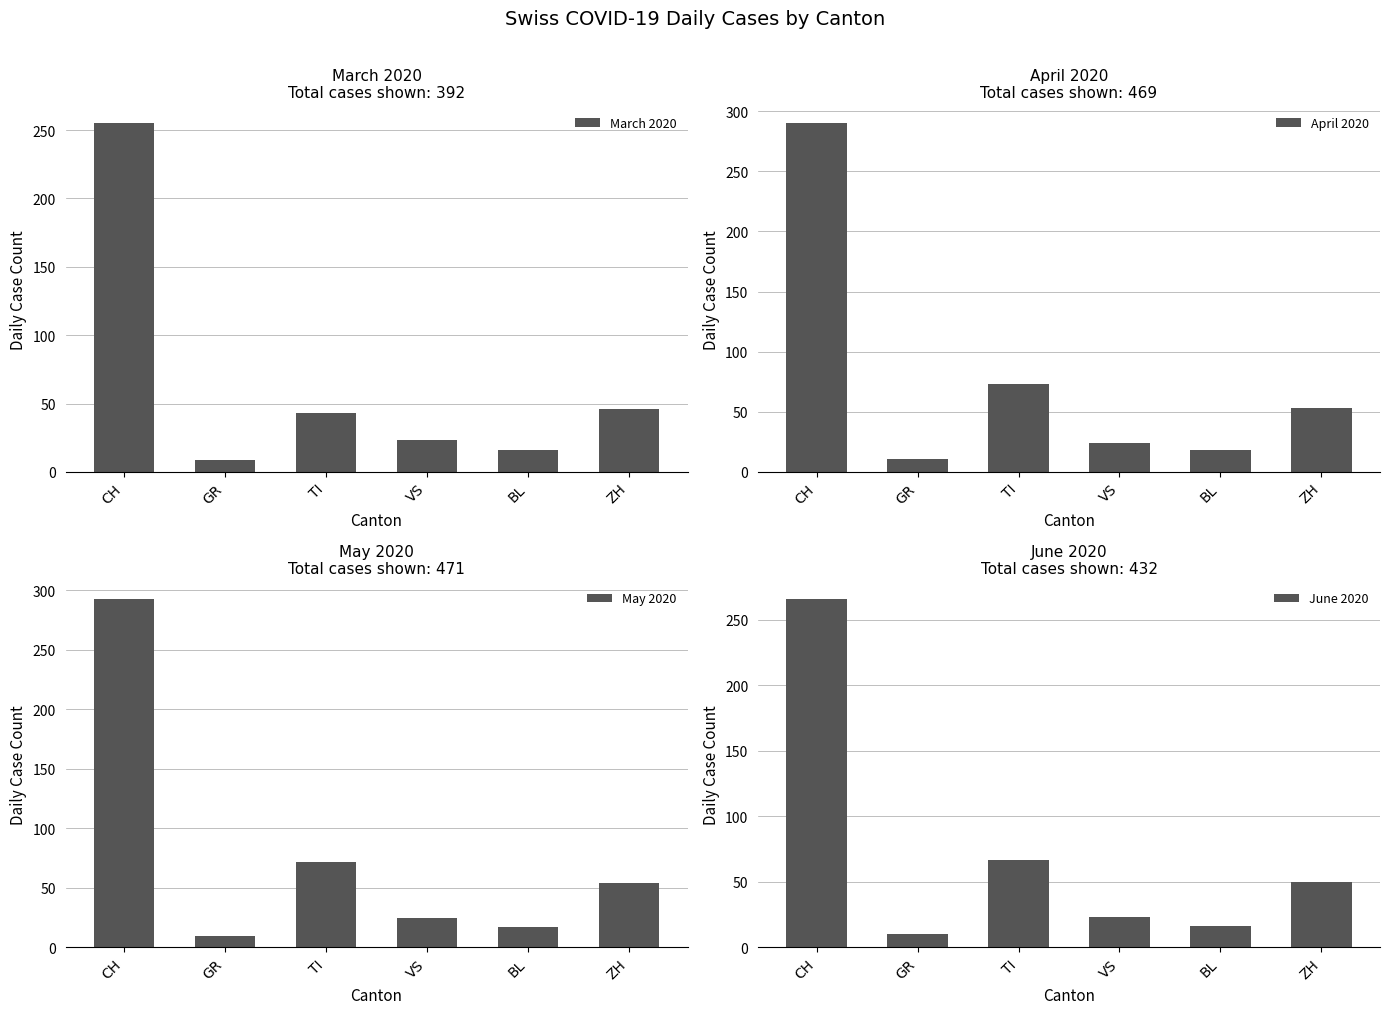

Is the value of March 2020 at TI greater than the value of April 2020 at TI?

No